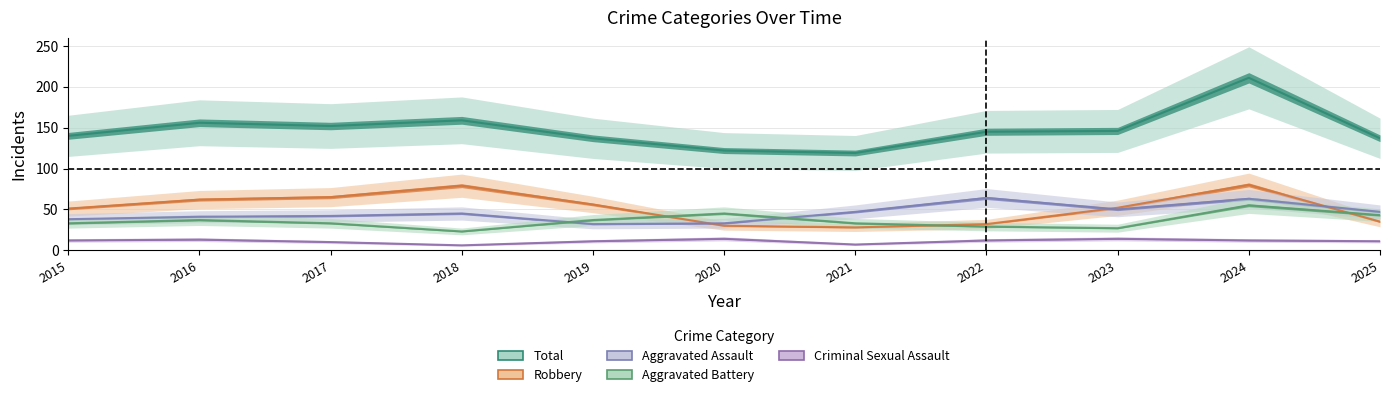

At how many categories does at least one series exceed 179?

1